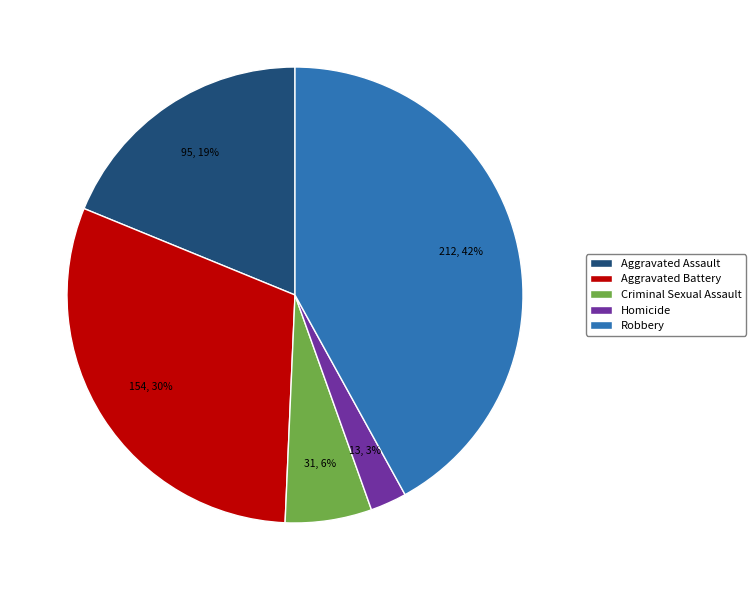

What is the smallest slice in the pie chart?

Homicide